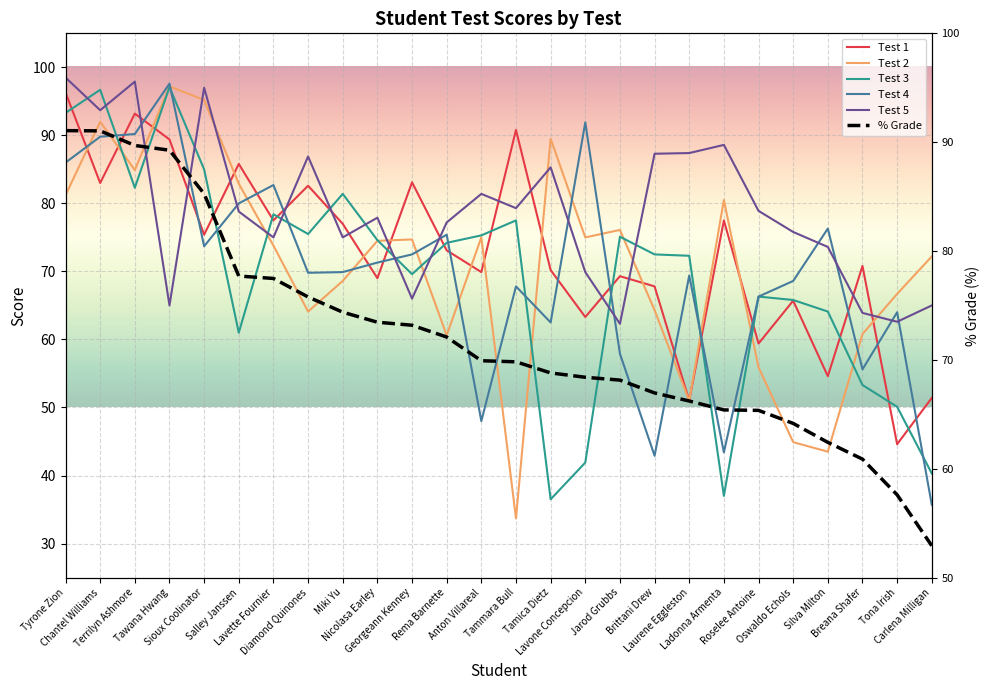

What is the difference between the maximum and second lowest values in the % Grade series?

33.5